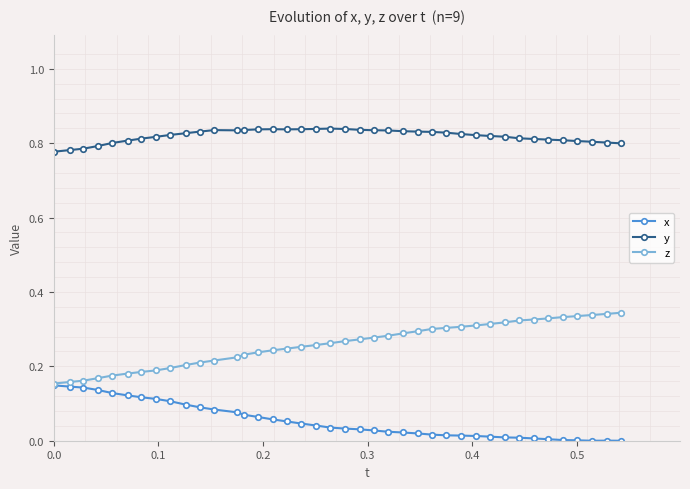

True or false: y has more than 1 points higher than both neighbors.

True